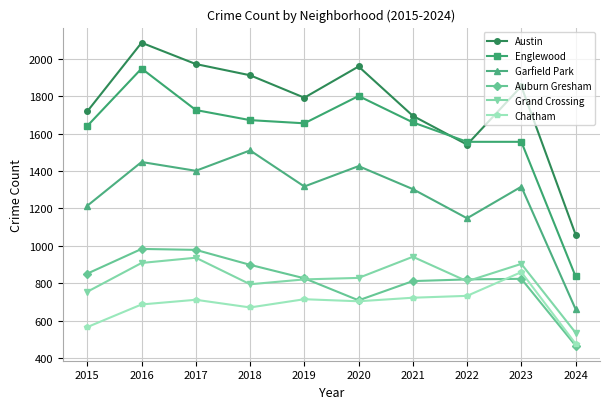

In Austin, how many points are lower than both neighbors (excluding endpoints)?

2